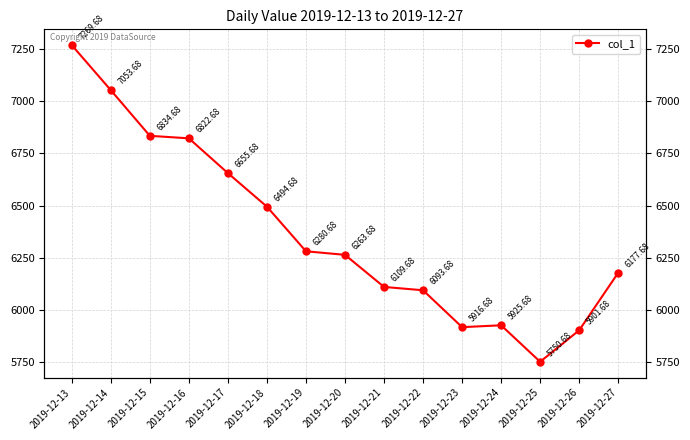

What is the sum of the values at 2019-12-21 and 2019-12-20?

12373.4